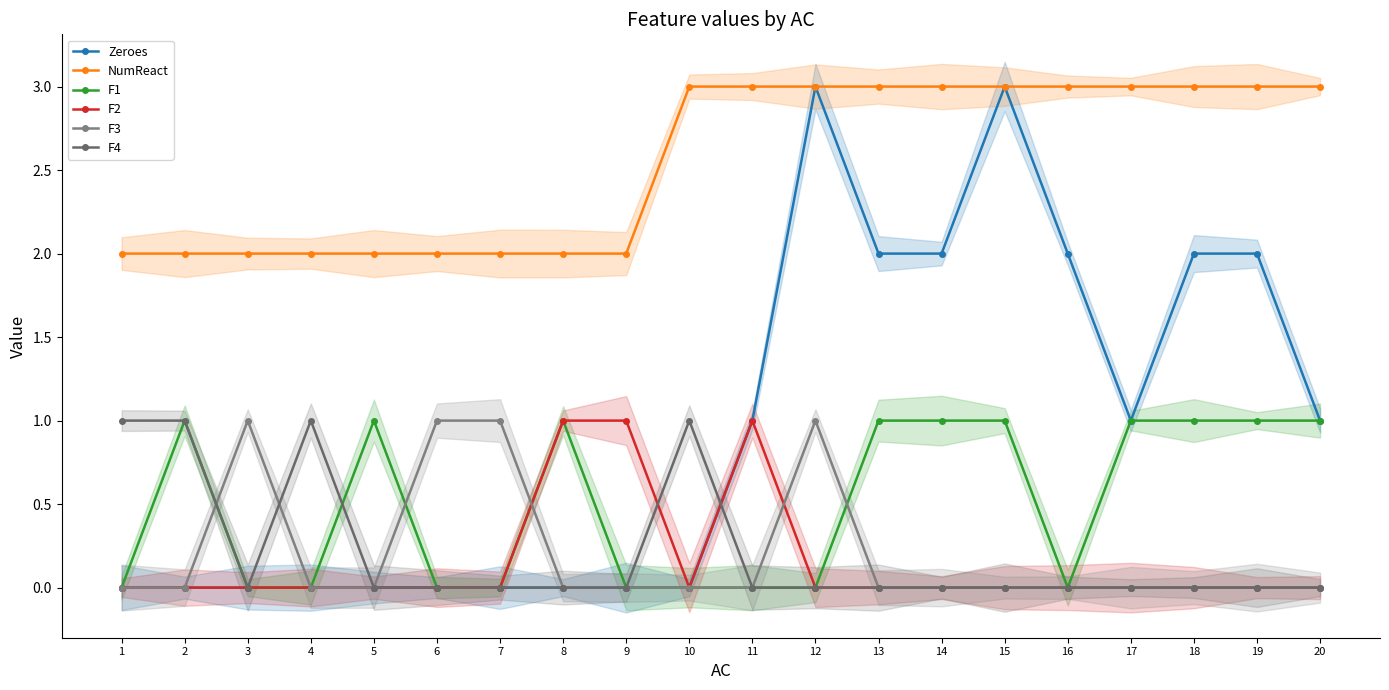

Rank the categories by F1 value from highest to lowest.

2, 5, 8, 13, 14, 15, 17, 18, 19, 20, 1, 3, 4, 6, 7, 9, 10, 11, 12, 16